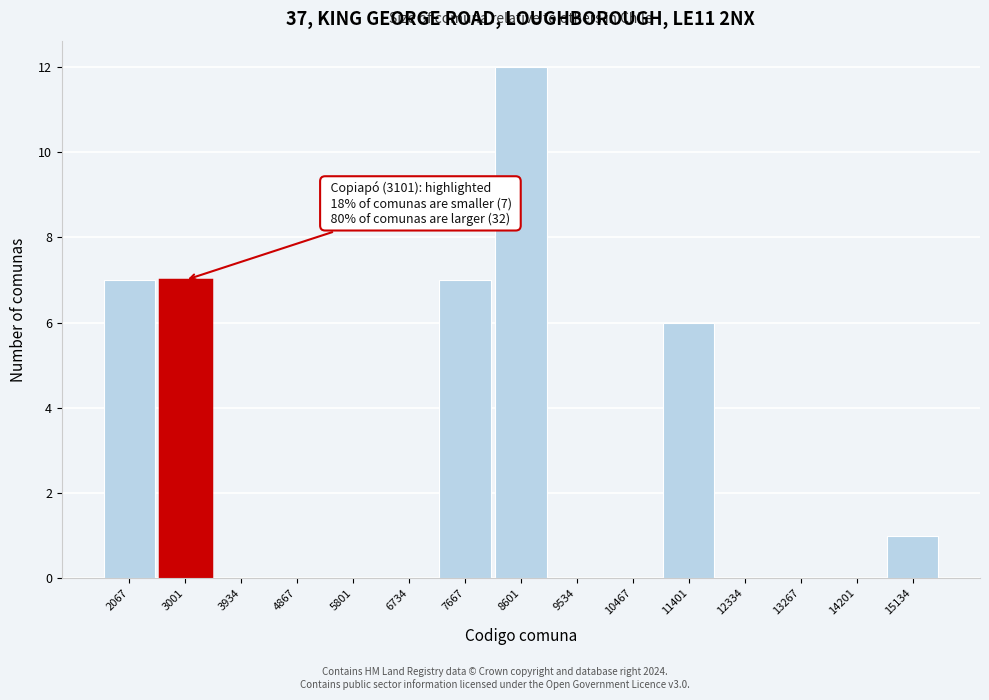

Which range on the x-axis has the tallest bar?

8100 to 9100